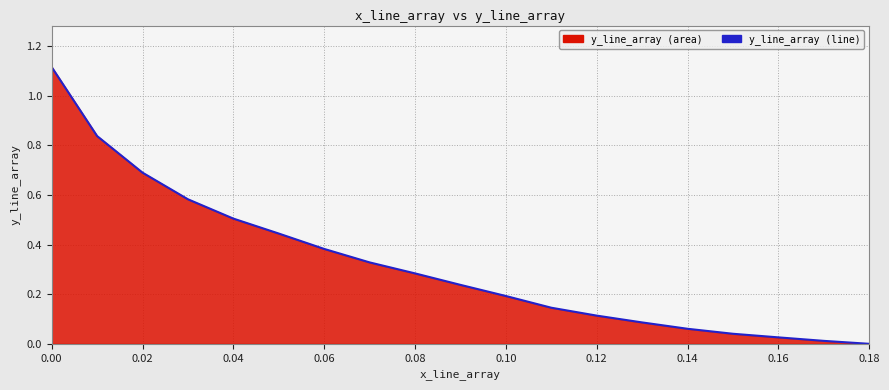

Reading right to left, transcribe all the data shown in this chart.

0.0	0.0	0.0	0.0	0.1	0.1	0.1	0.1	0.2	0.2	0.3	0.3	0.4	0.4	0.5	0.6	0.7	0.8	1.1